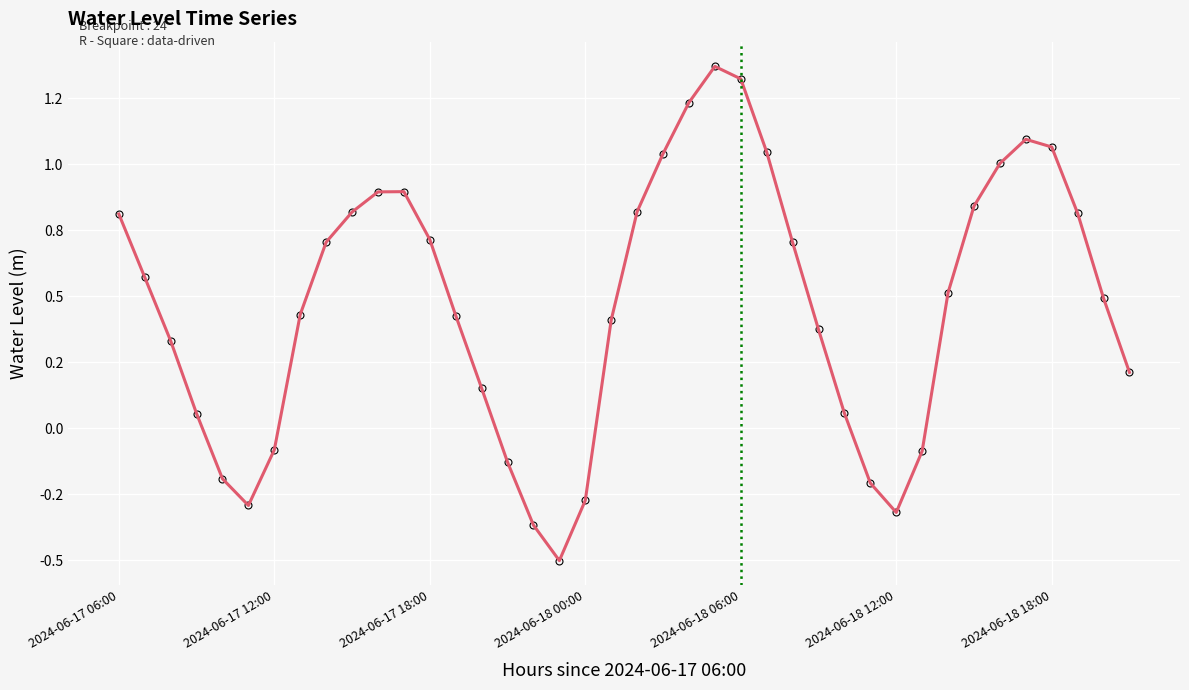

True or false: the data has more than 0 interior local peaks.

True